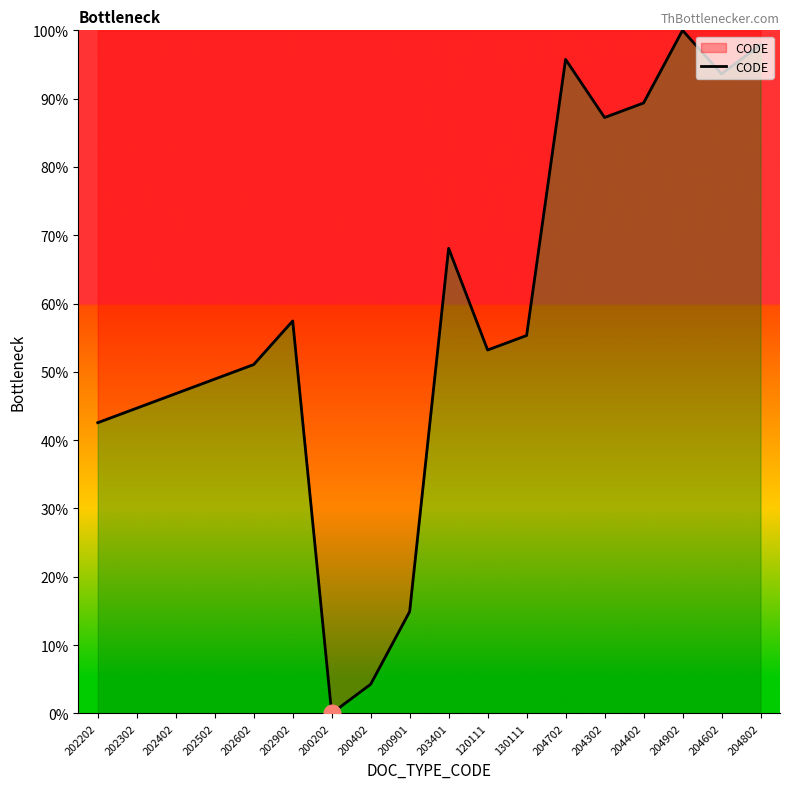

Which has a higher value, 204802 or 202502?

204802